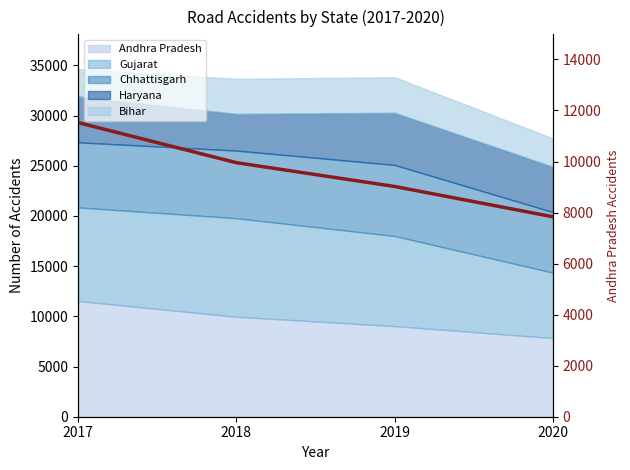

Count the values in the range 9022 to 11526.

3